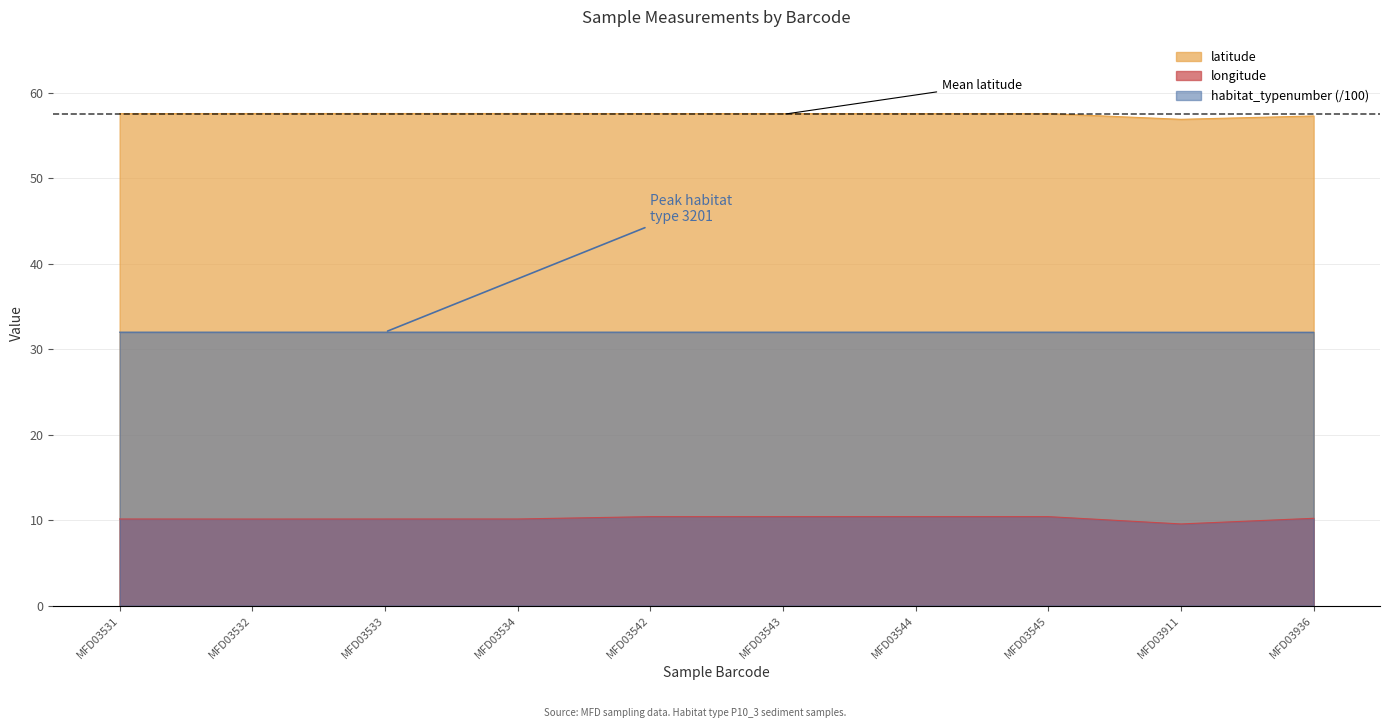

Which series has the widest spread of values?

longitude